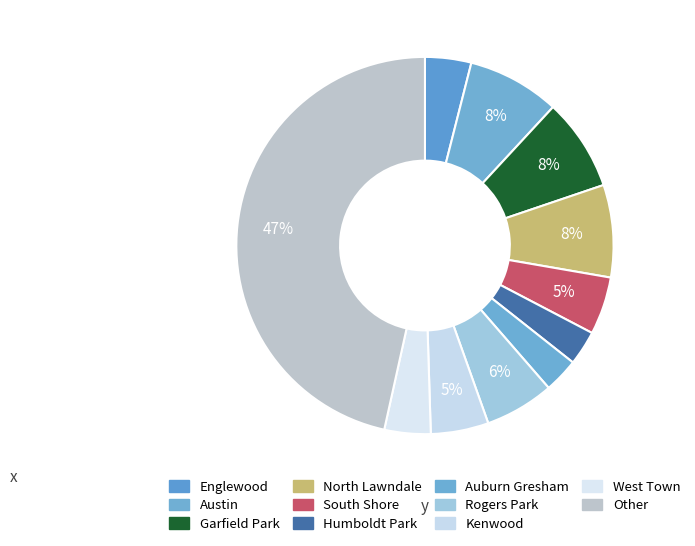

How many segments does this pie chart have?

11